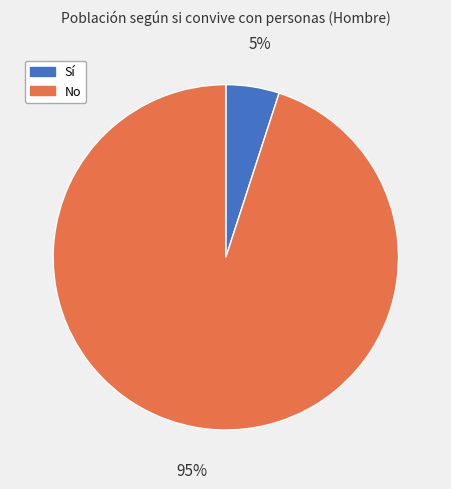

Which category has the smallest portion of the pie?

Sí